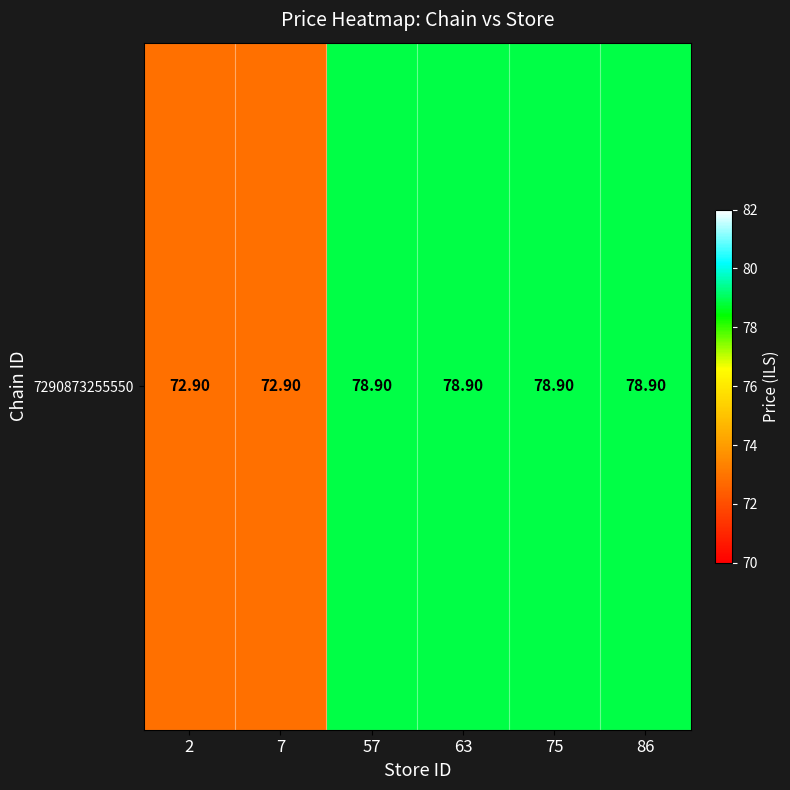

The value at 7 is 72.9. True or false?

True